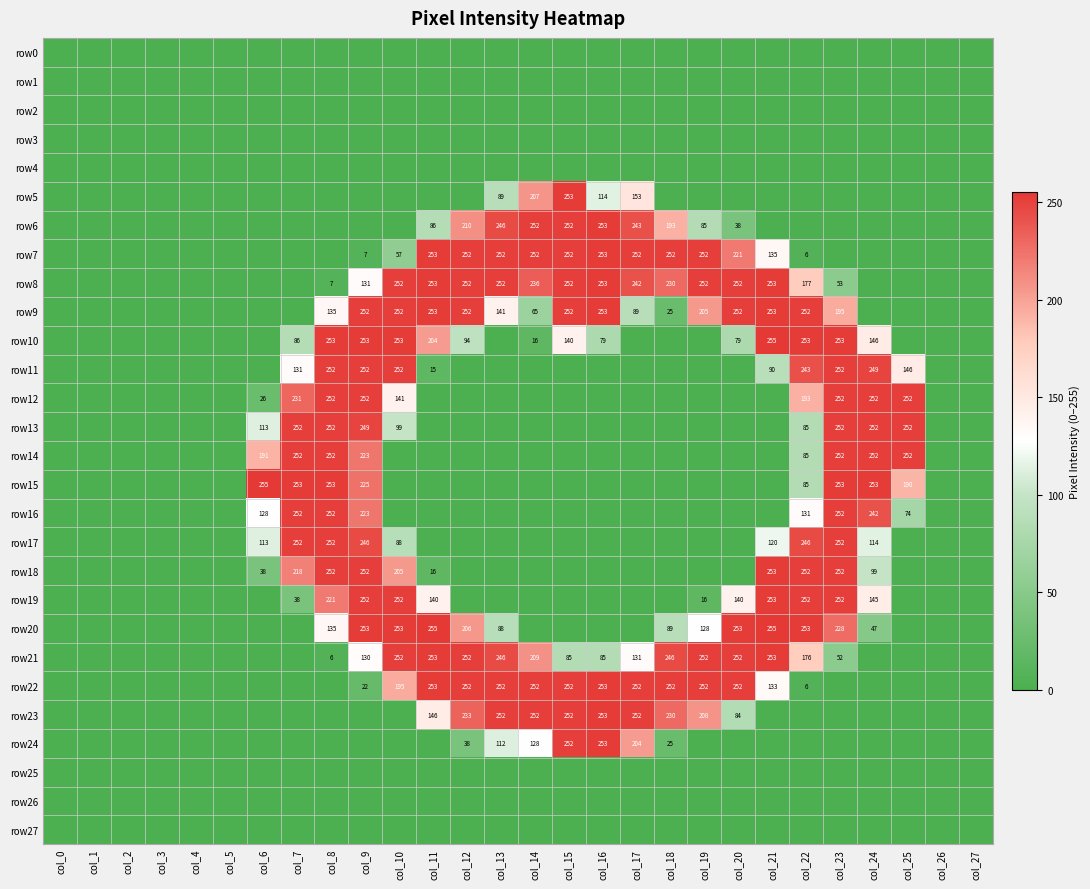

Which has a higher value, col_12 or col_19?

col_12